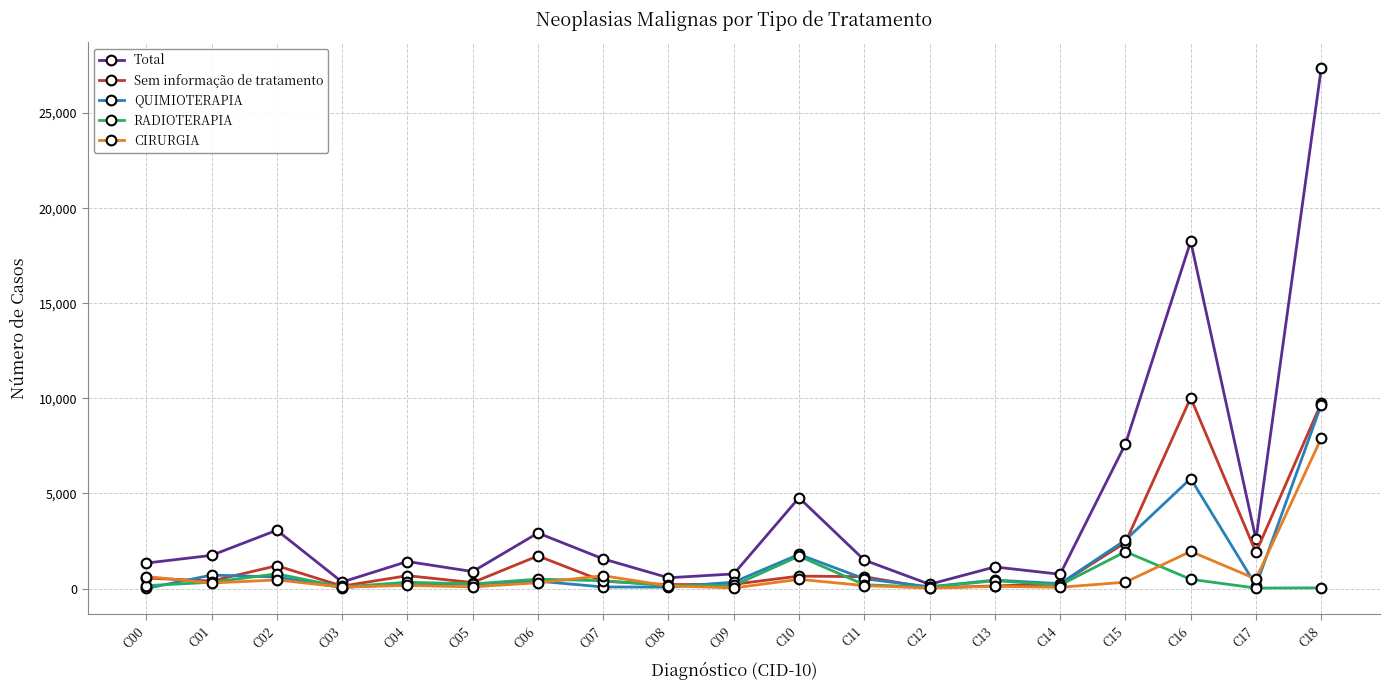

What is the highest value of the Sem informação de tratamento series?

10028